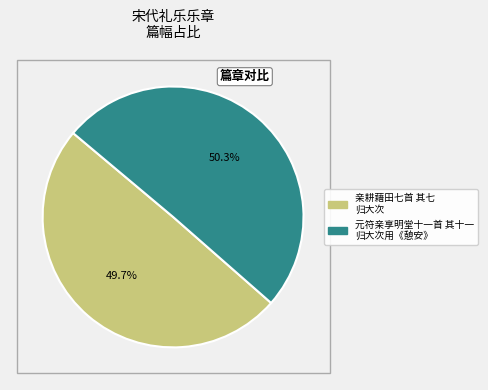

Is there a majority slice in this chart?

Yes